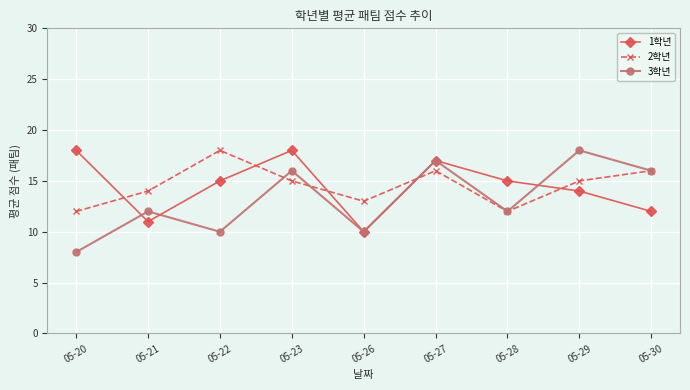

Is it true that 1학년 equals 22 at 05-29?

False